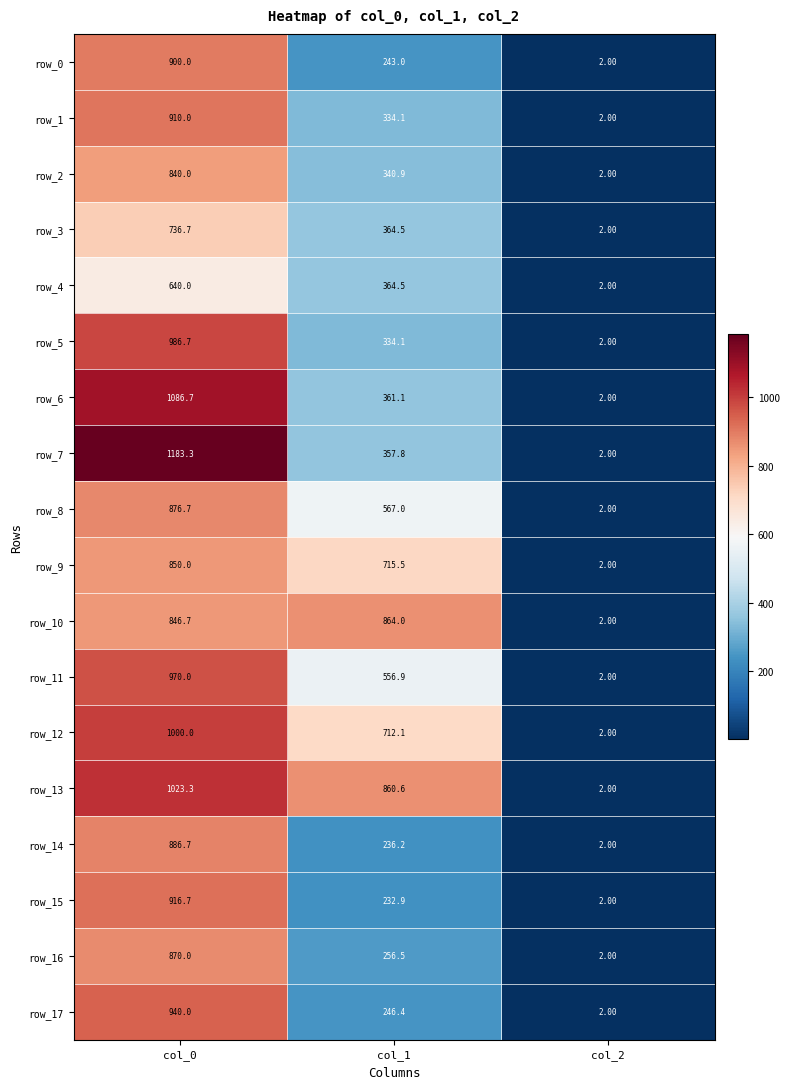

Reading left to right, what are all the values shown in this chart?

row_0: 900.0	243.0	2.0
row_1: 910.0	334.1	2.0
row_2: 840.0	340.9	2.0
row_3: 736.7	364.5	2.0
row_4: 640.0	364.5	2.0
row_5: 986.7	334.1	2.0
row_6: 1086.7	361.1	2.0
row_7: 1183.3	357.8	2.0
row_8: 876.7	567.0	2.0
row_9: 850.0	715.5	2.0
row_10: 846.7	864.0	2.0
row_11: 970.0	556.9	2.0
row_12: 1000.0	712.1	2.0
row_13: 1023.3	860.6	2.0
row_14: 886.7	236.2	2.0
row_15: 916.7	232.9	2.0
row_16: 870.0	256.5	2.0
row_17: 940.0	246.4	2.0